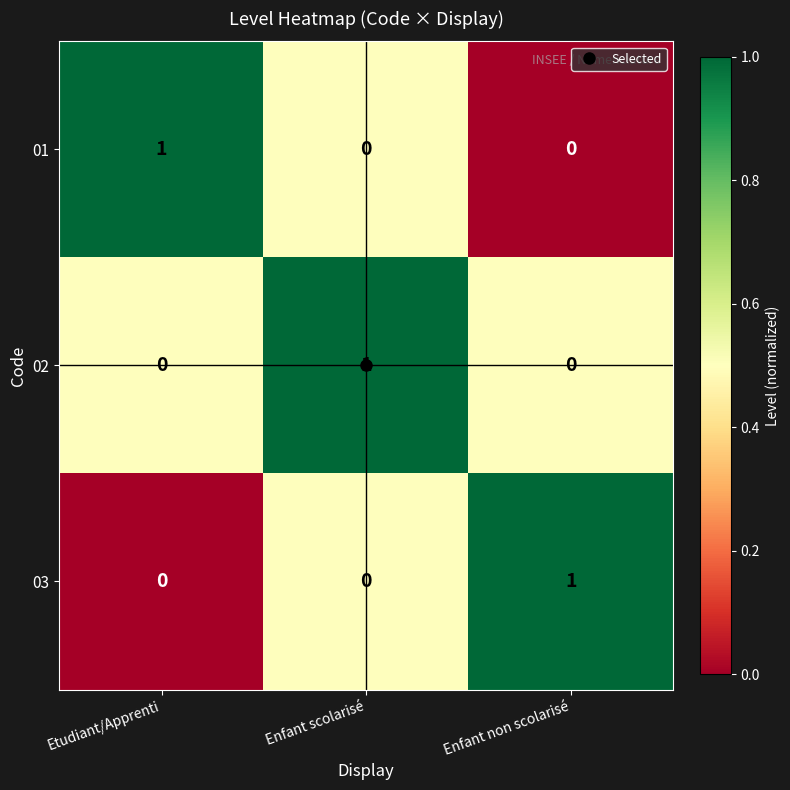

The value of 03 at Enfant non scolarisé is 2. True or false?

False